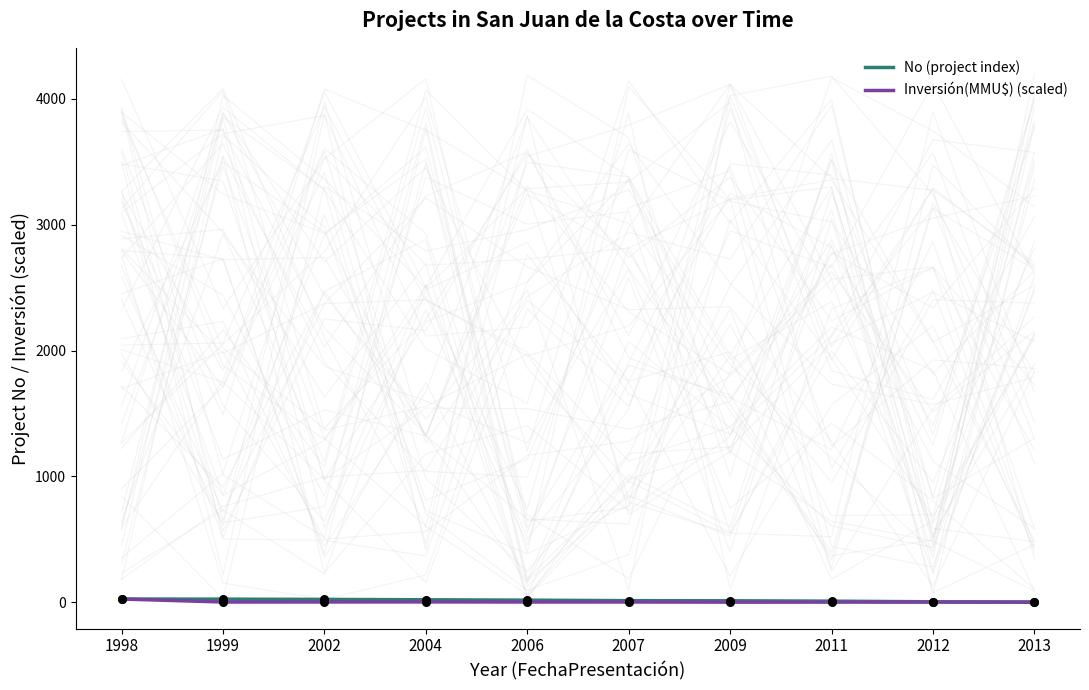

Is the value of No (project index) at 1999 greater than the value of Inversión(MMU$) (scaled) at 1998?

No